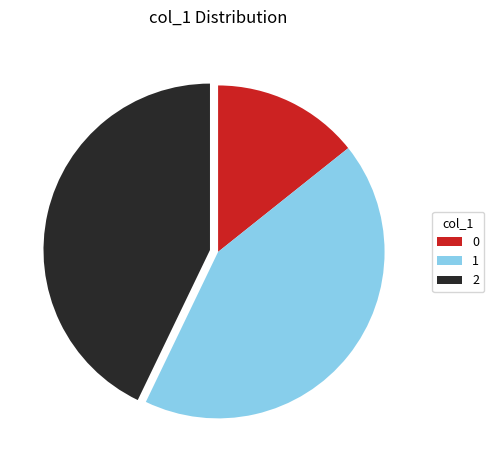

Do 0 and 2 together represent more than half of the pie?

Yes